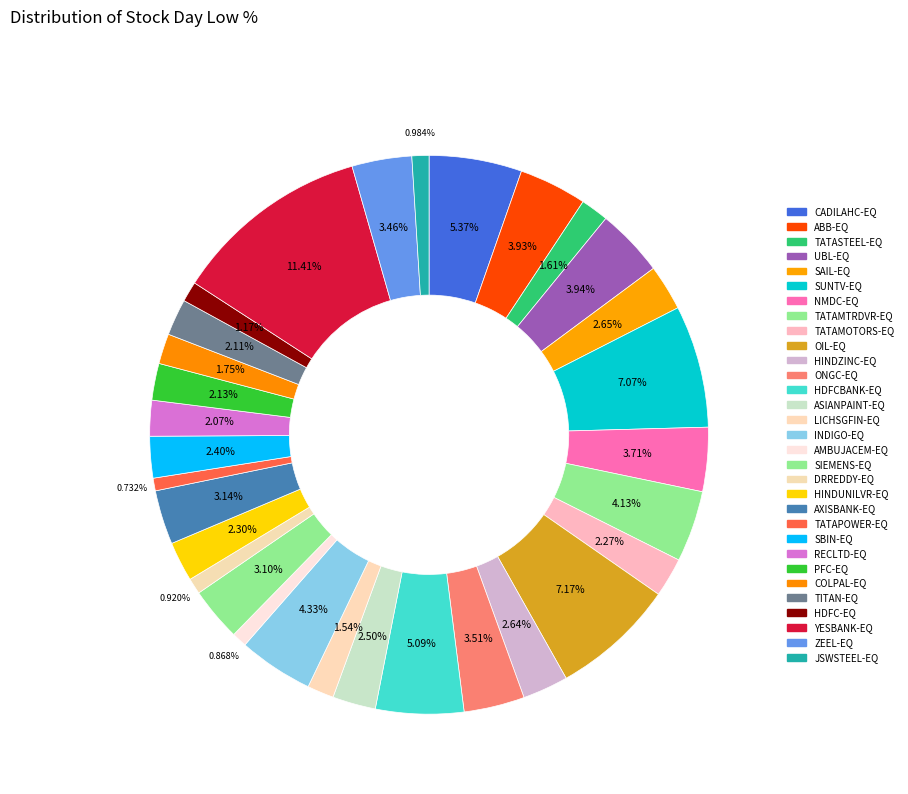

Is ASIANPAINT-EQ the majority of the pie?

No